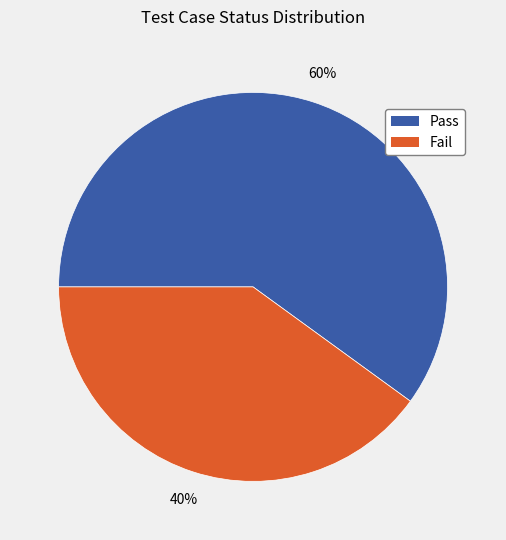

Count the number of slices in the pie.

2